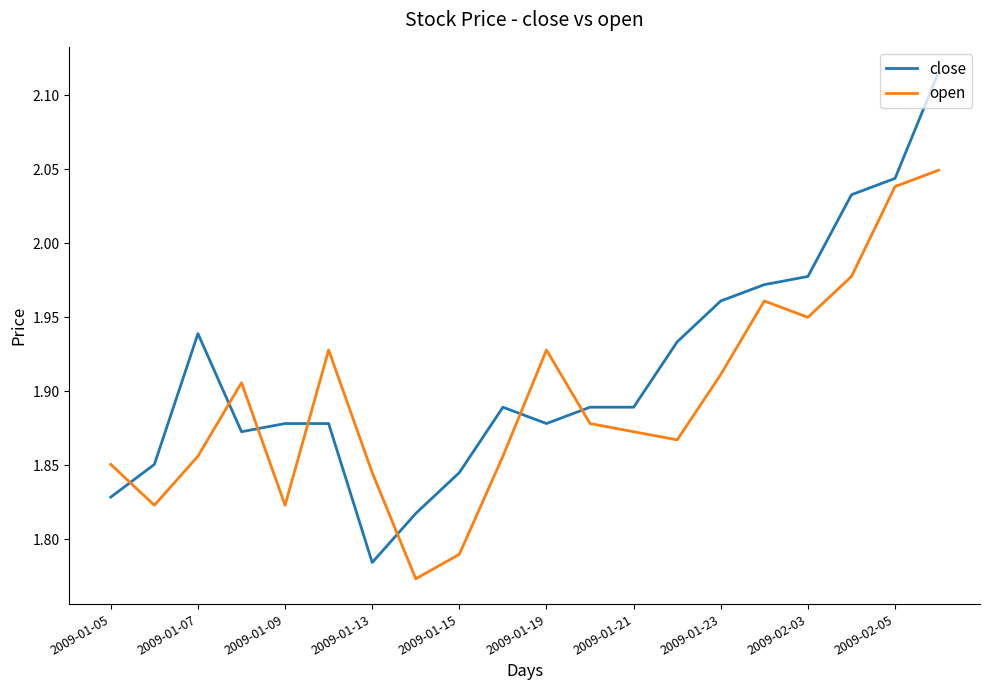

True or false: open and close intersect in this chart.

True